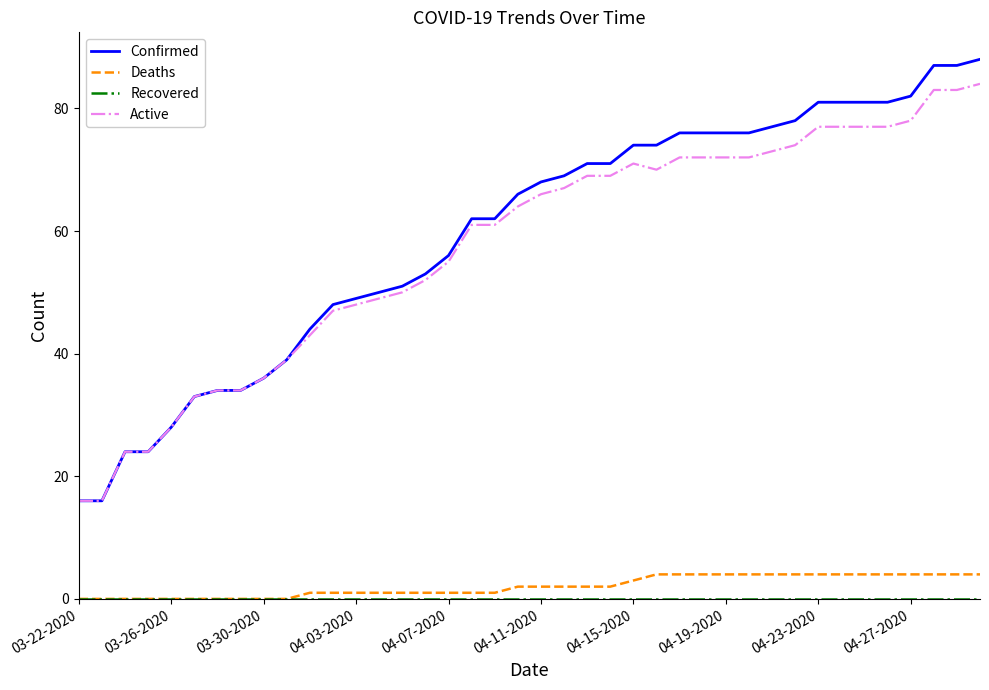

True or false: Deaths and Active cross at least once.

False